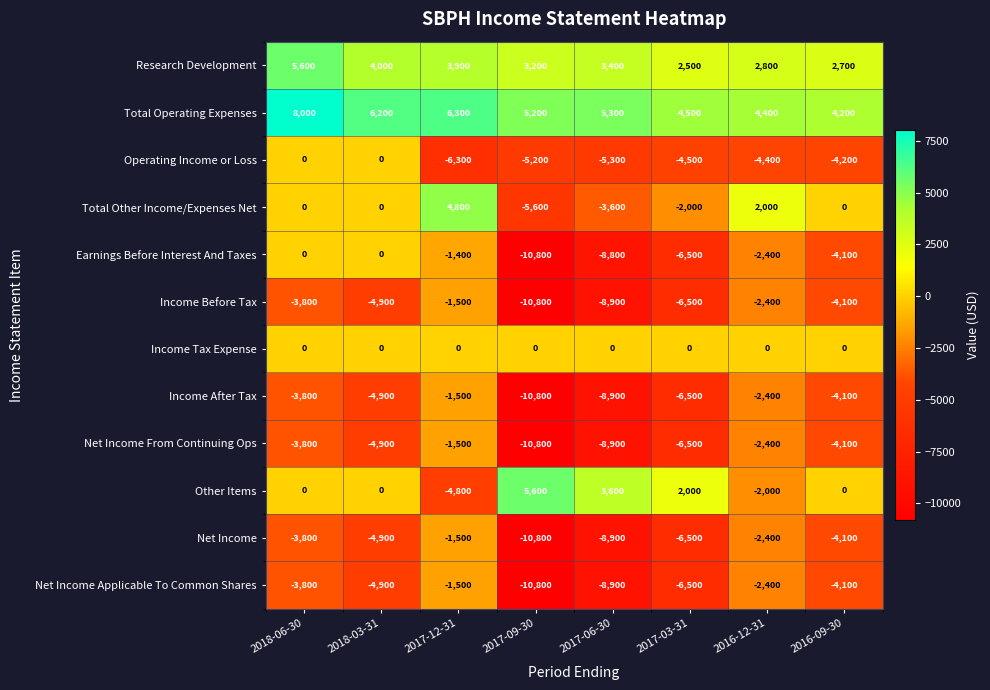

Which category has the highest value across all series?

2018-06-30